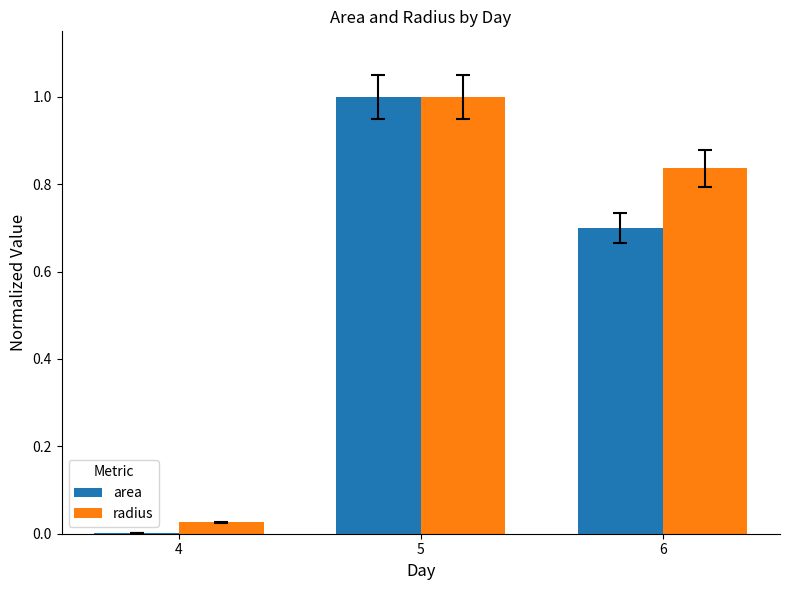

The value of radius at 5 is 1.0. True or false?

True